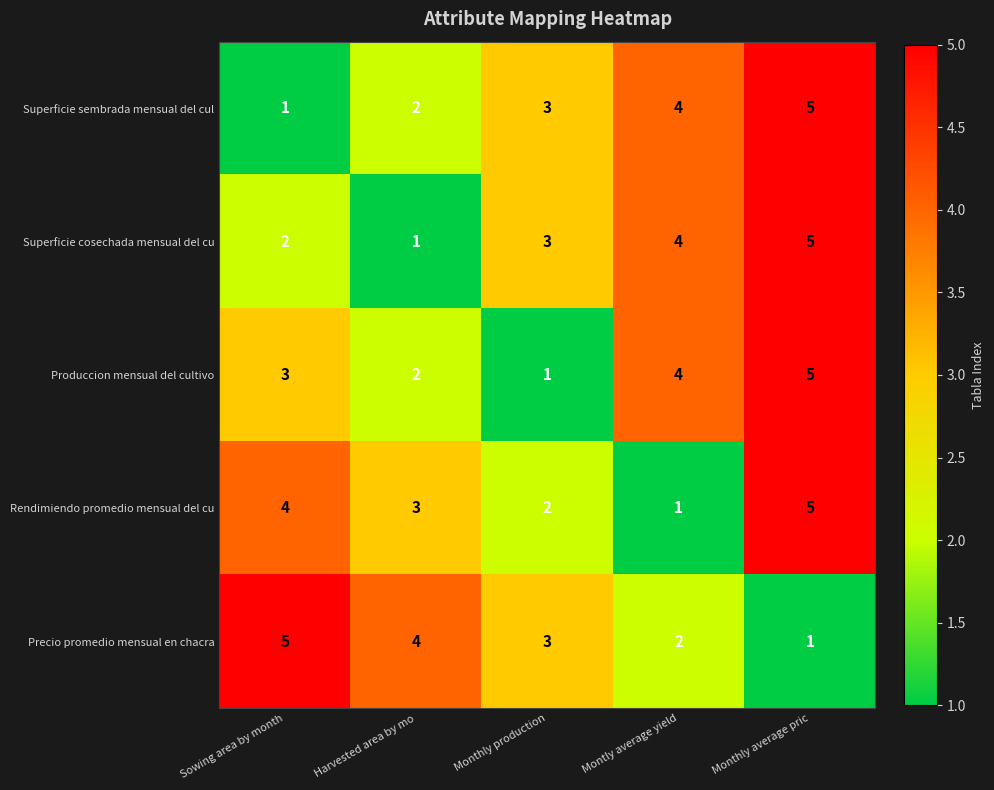

What is the difference between the maximum and minimum values in the Produccion mensual del cultivo series?

4